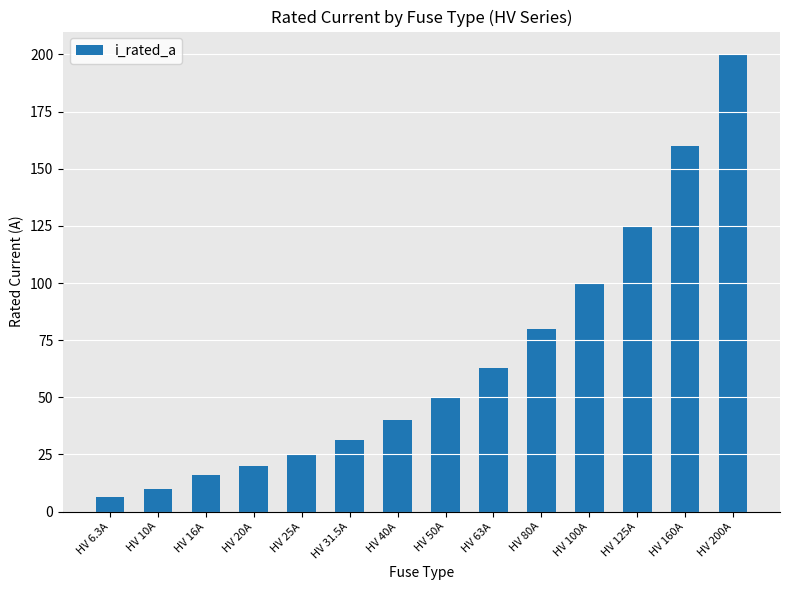

Which has a higher value, HV 80A or HV 20A?

HV 80A